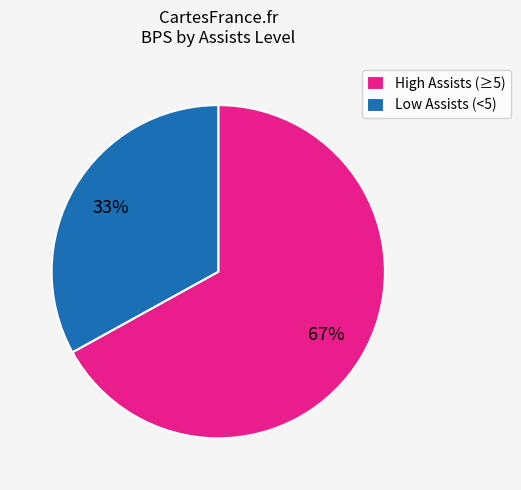

What is the ratio of the value at High Assists (≥5) to the value at Low Assists (<5)?

2.0